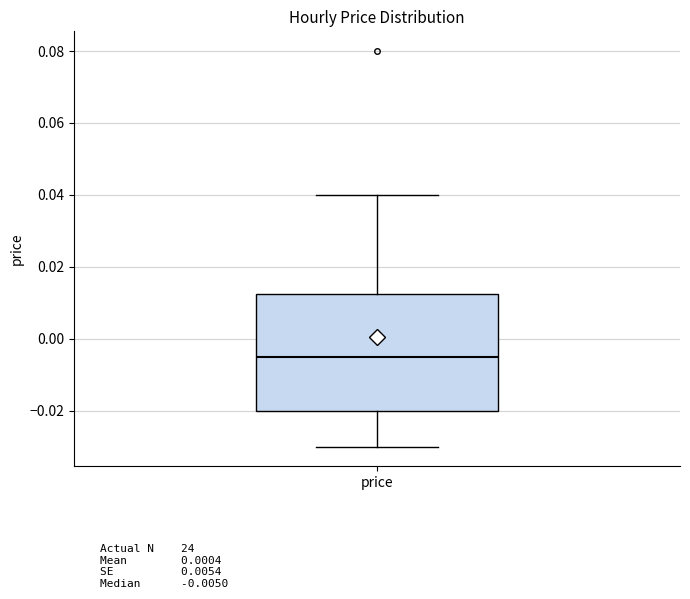

Read this box plot against the y-axis: the position of the median line, the range covered by the box, and the ends of both whiskers. The values are not printed on the chart, so give them approximately, as read against the axis.

median -0.004, box -0.020 to 0.012, whiskers -0.030 to 0.040